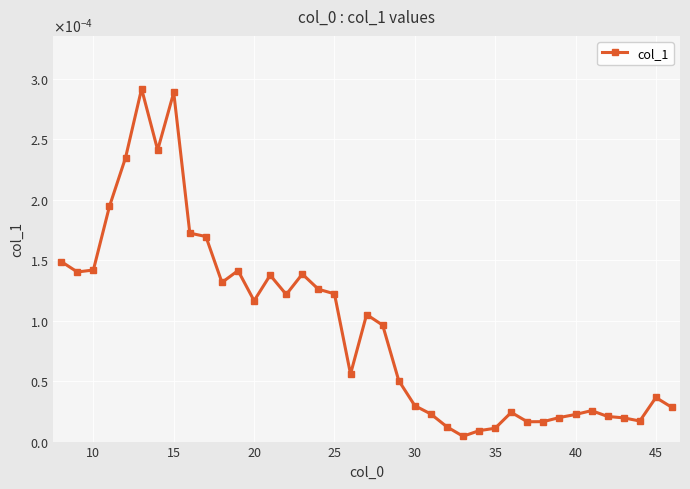

Does the chart have visible grid lines?

Yes